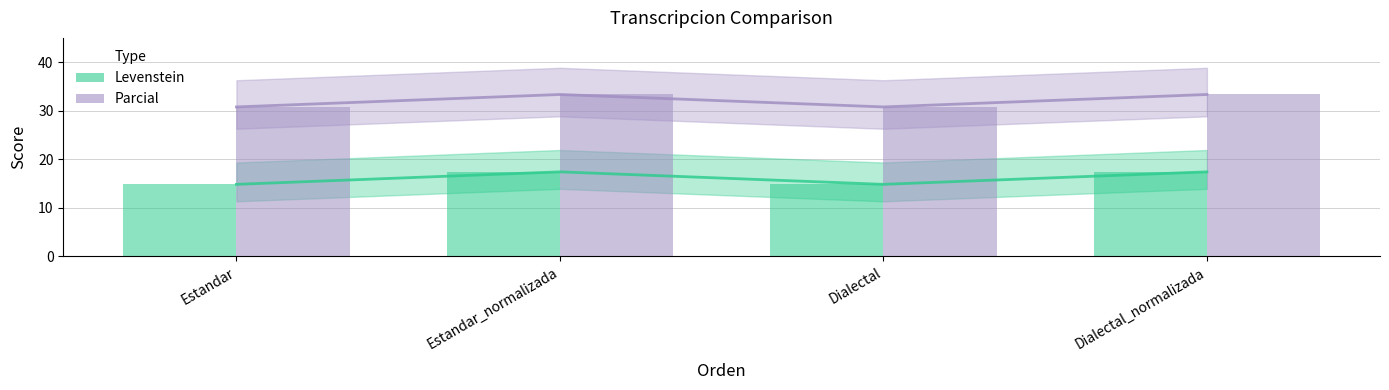

At which category is the sum across all series the highest?

Estandar_normalizada